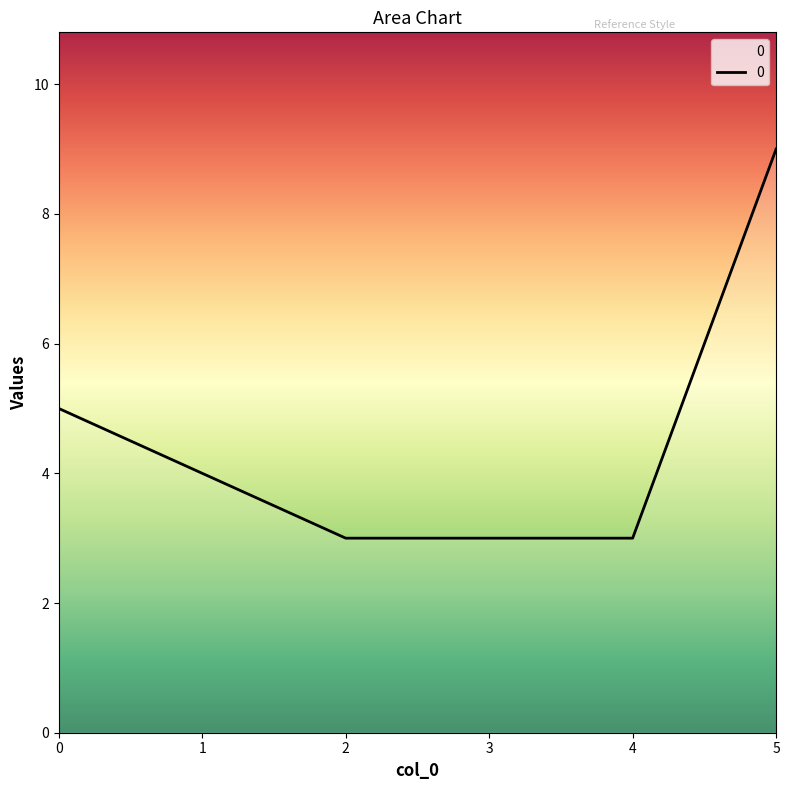

The value at 0 is 5. True or false?

True